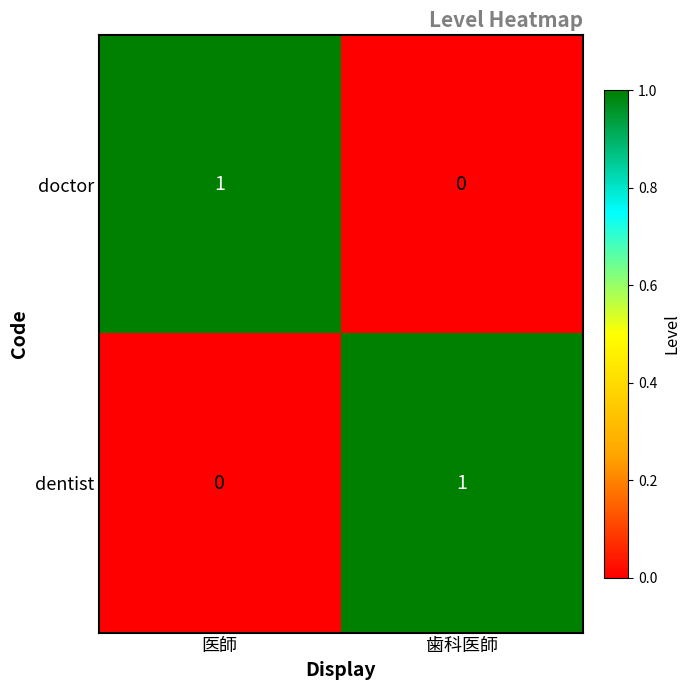

At how many categories does at least one series exceed 0?

2